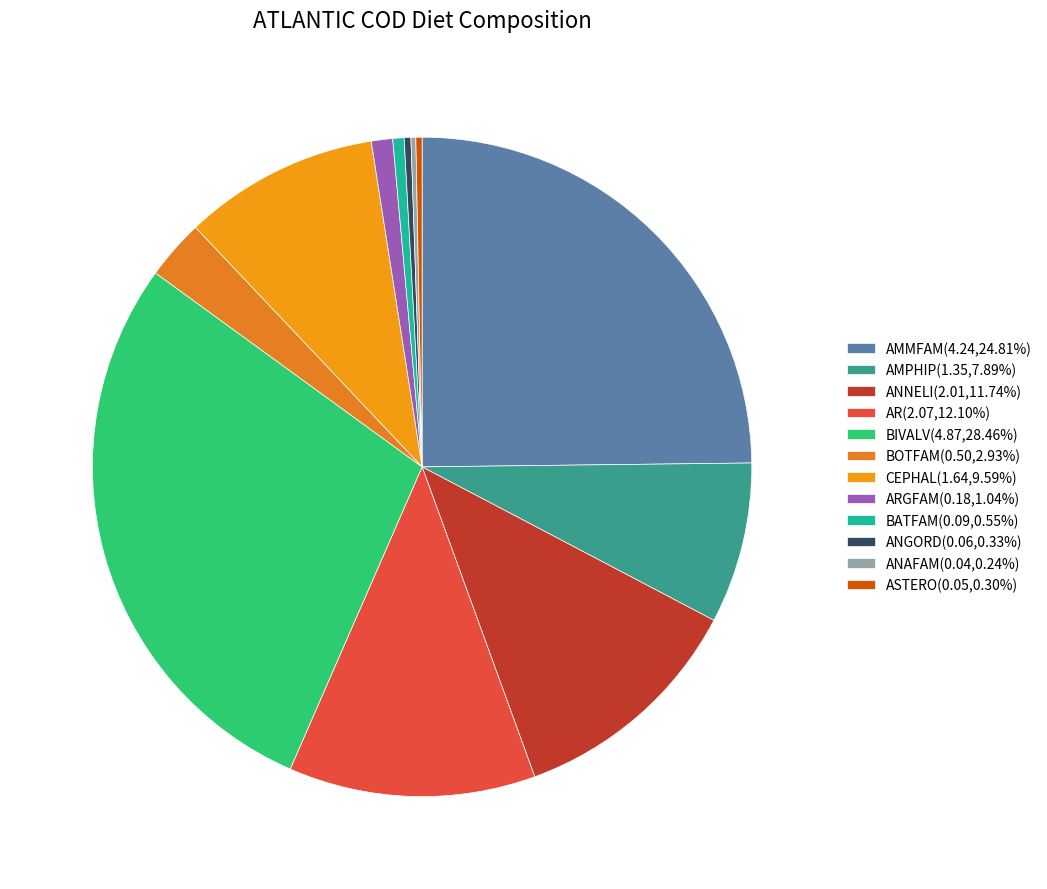

Is there any slice that represents more than half of the pie?

No